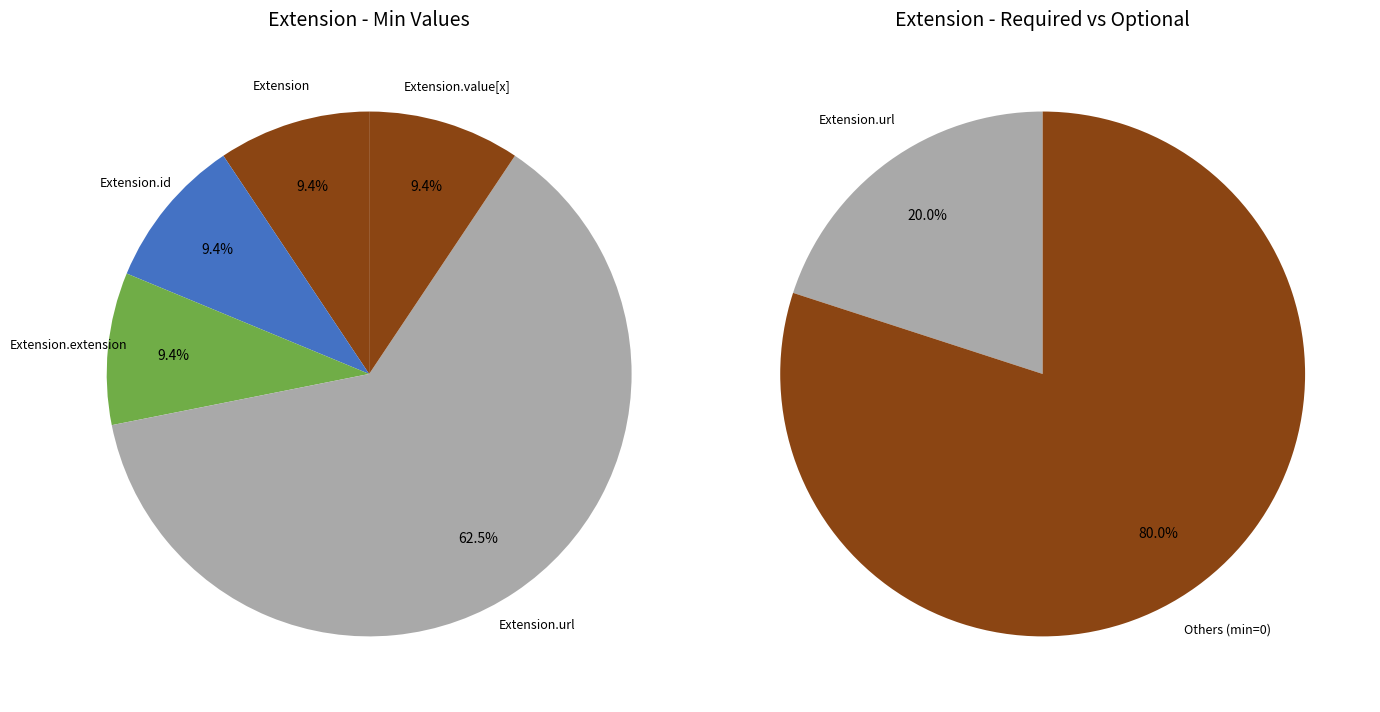

How many segments does this pie chart have?

5